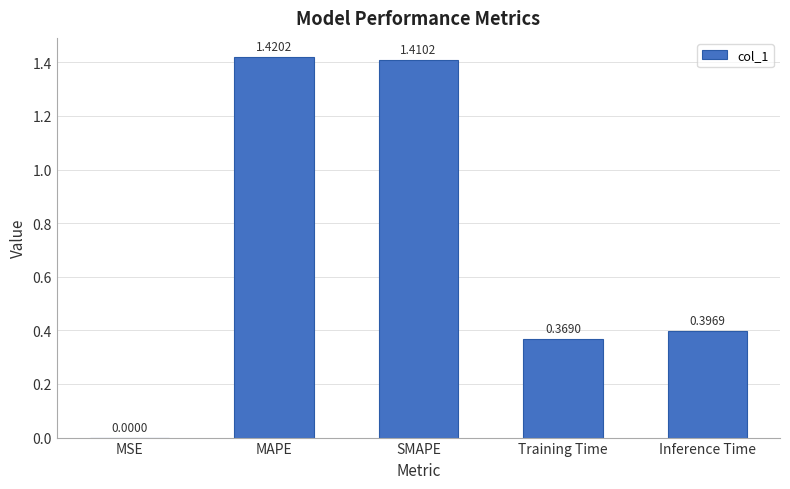

What is the sum of the values at Training Time and Inference Time?

0.8